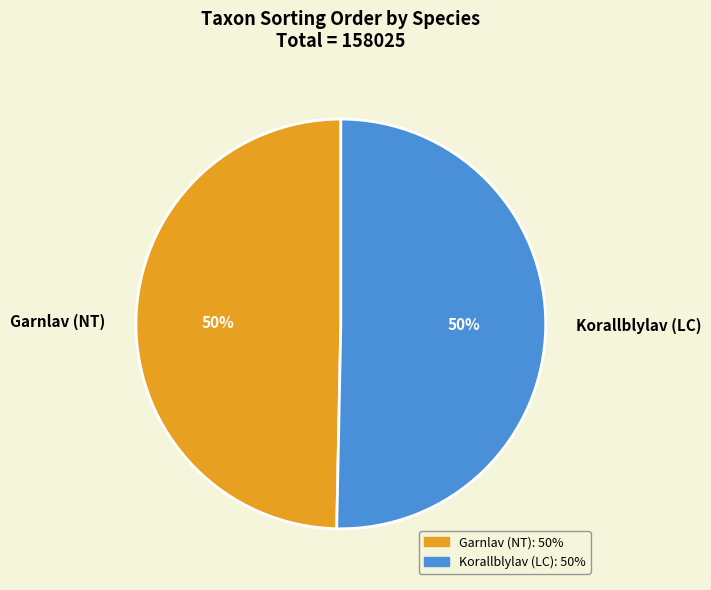

Count the number of slices in the pie.

2